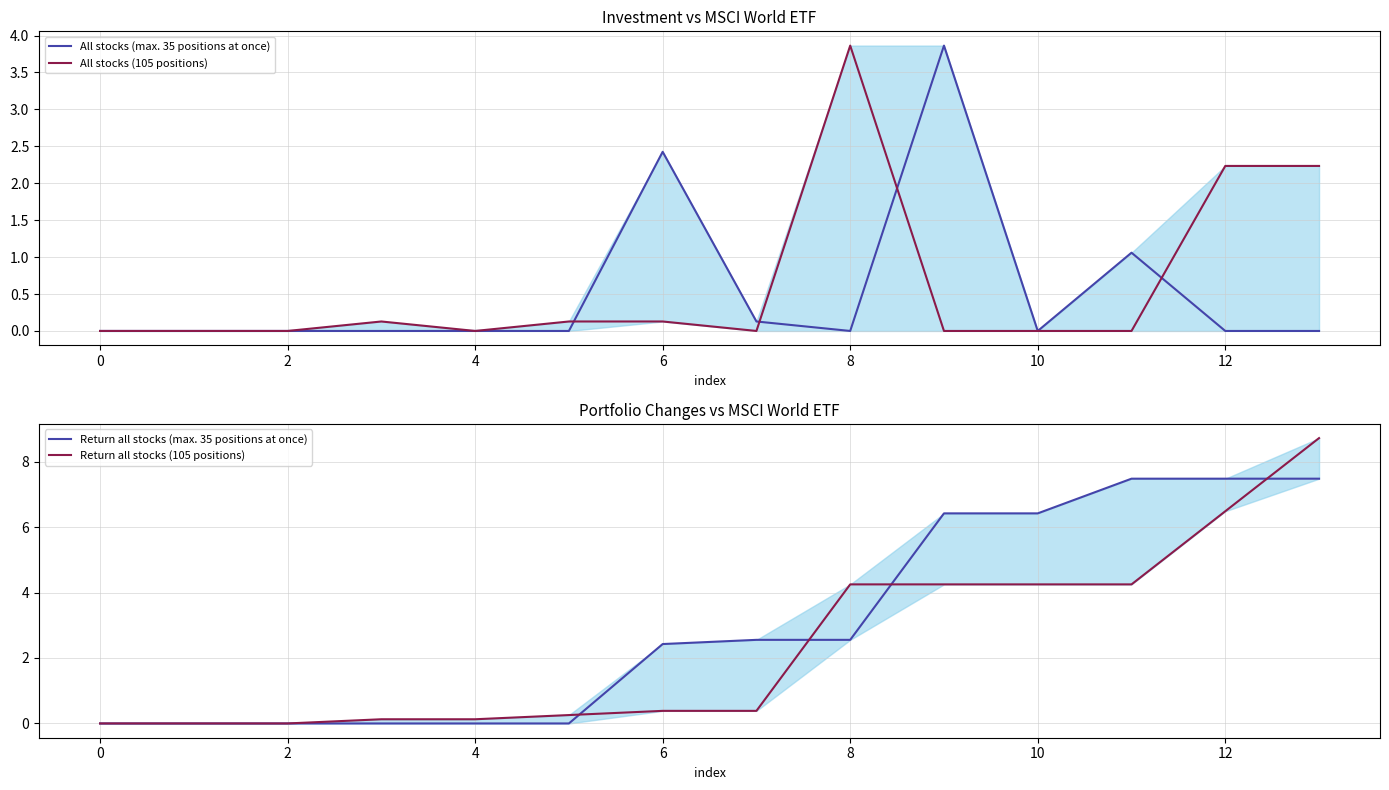

How many data points in All stocks (max. 35 positions at once) are above 0?

4